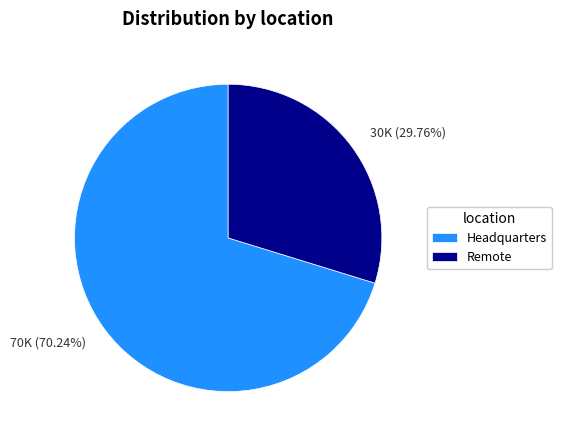

Is the sum of Remote and Headquarters greater than half?

Yes